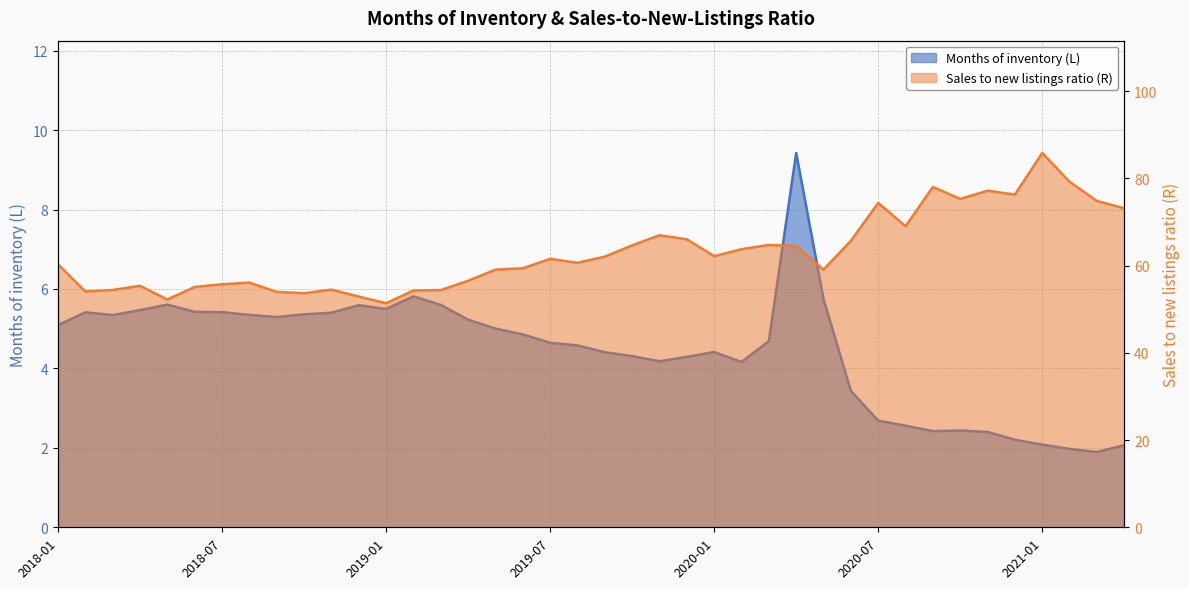

Where is the first local minimum for Months of inventory (L)?

2018-03